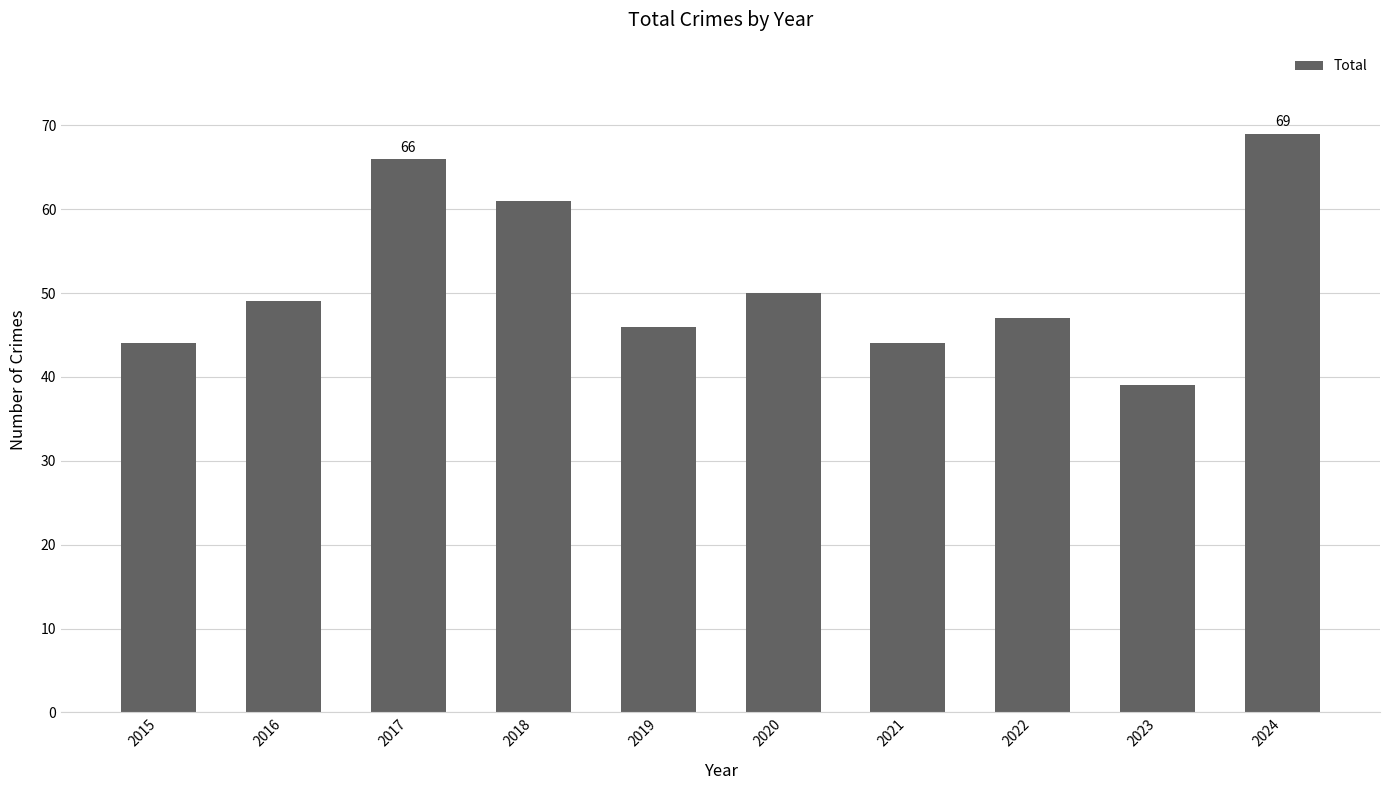

The value at 2023 is 39. True or false?

True